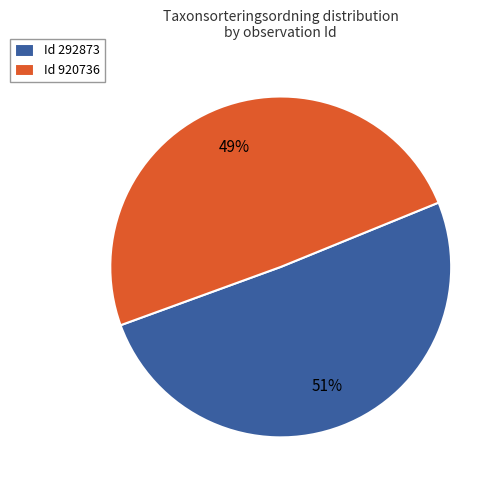

Which category has the biggest portion of the pie?

Id 292873